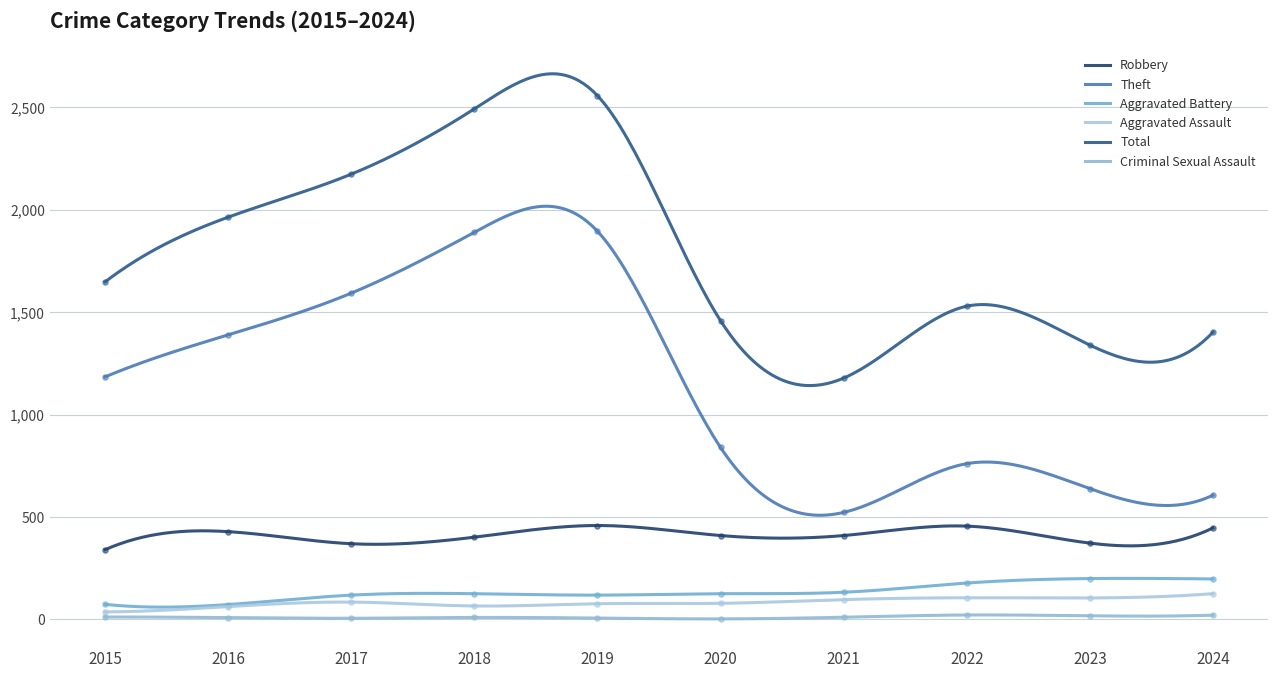

At which category is the sum across all series the highest?

2019